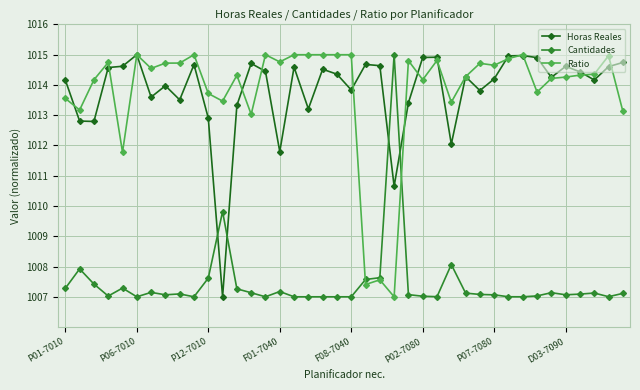

What is the value of the Cantidades point at the 25th from the left?

1007.1